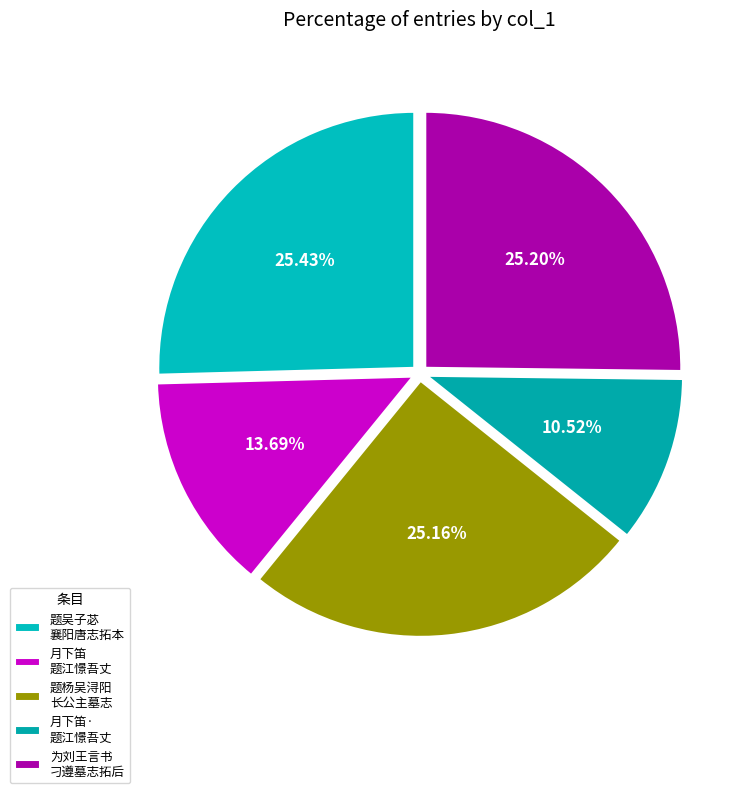

To the nearest percent, what is the average slice percentage?

20%